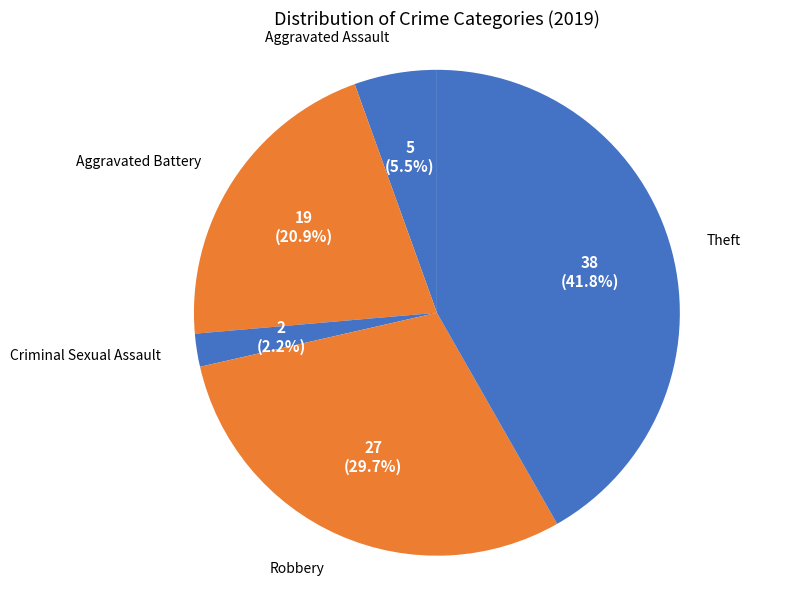

Which slice is the smallest?

Criminal Sexual Assault